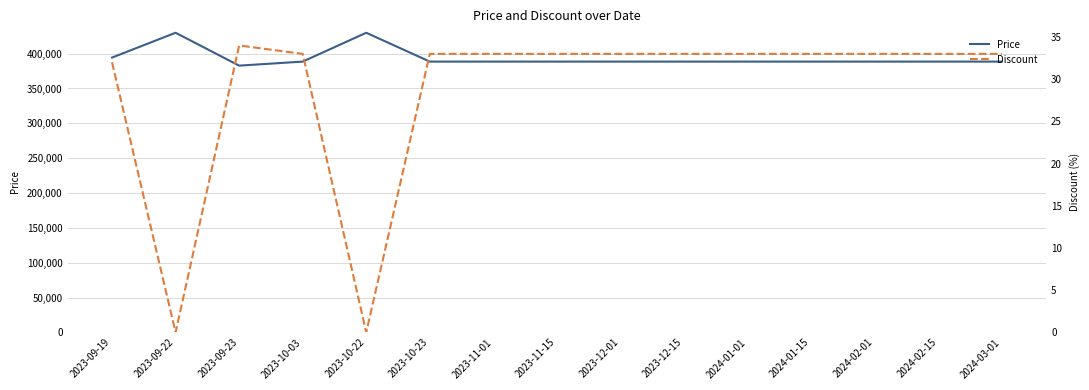

Rank the series at 2023-10-22 from lowest to highest value.

Discount, Price